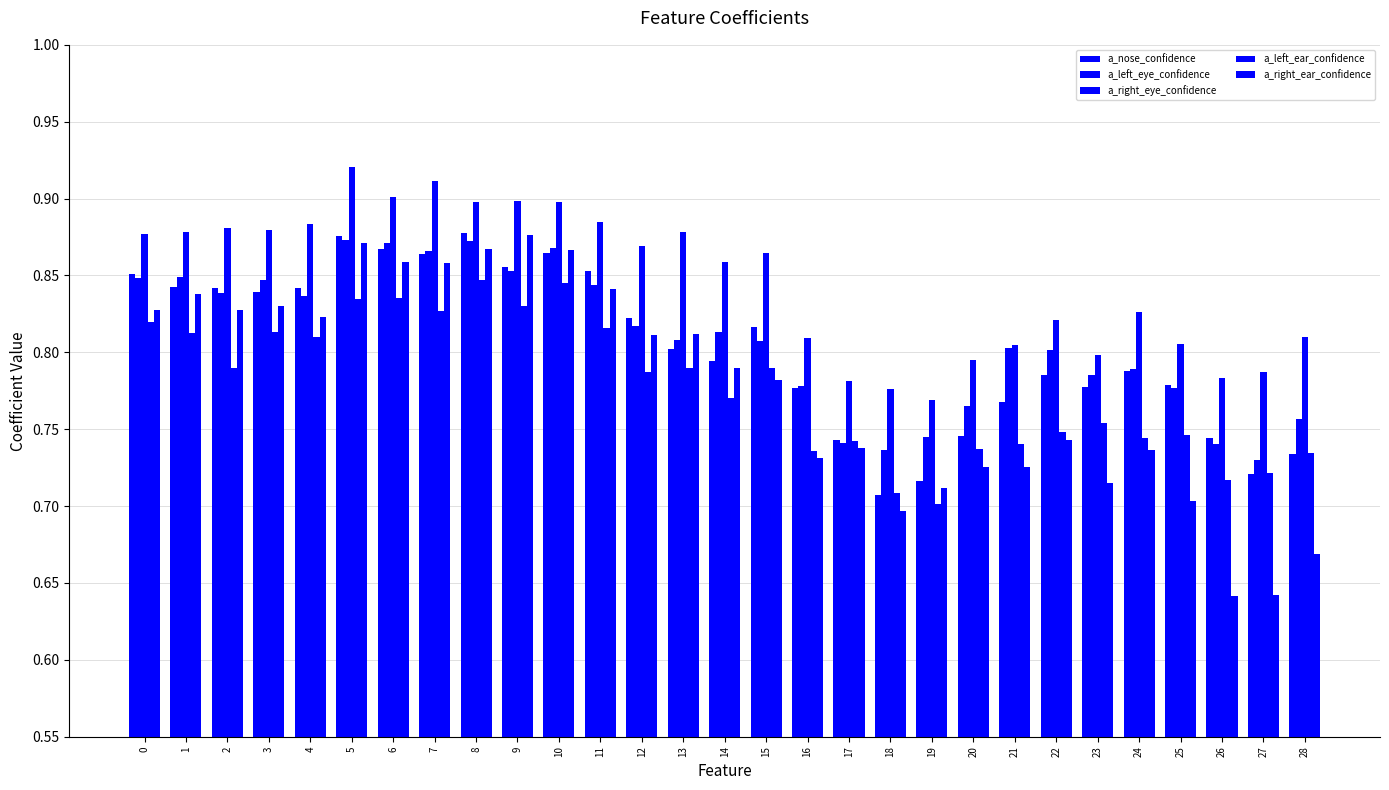

Is it true that a_right_ear_confidence equals 0.6 at 27?

True